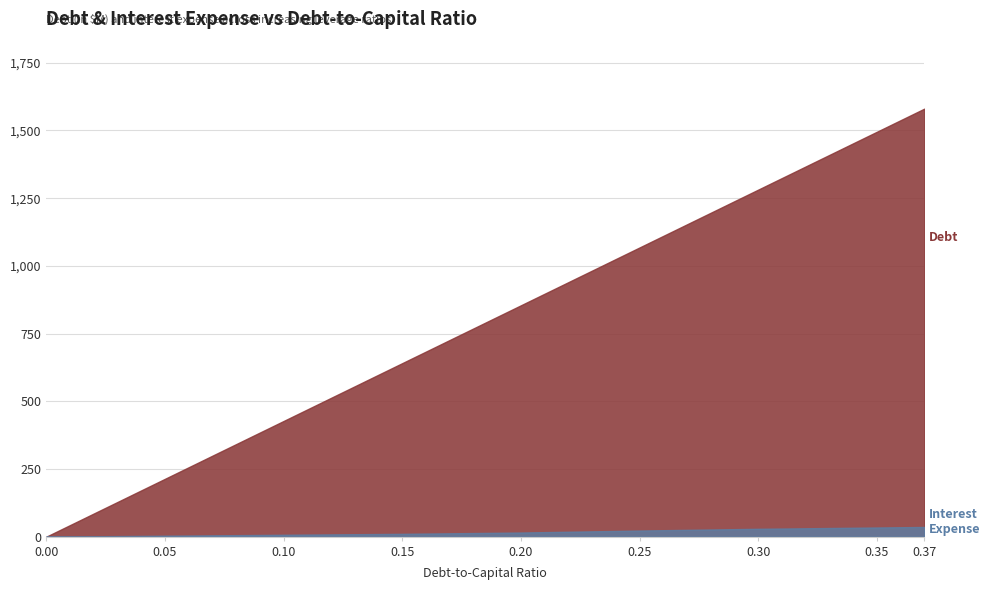

What is the difference between the interest_expense values at 0.3 and 0.25?

6.4